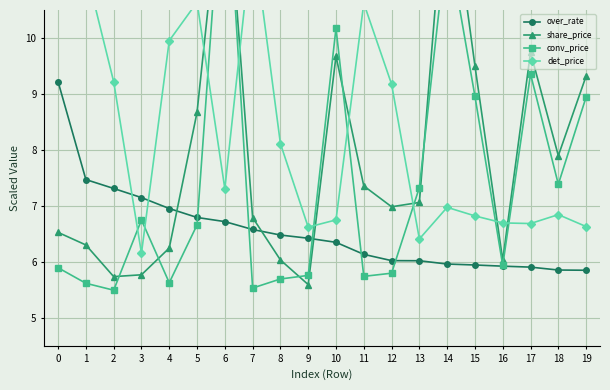

Which series changed the most between 6 and 9?

conv_price